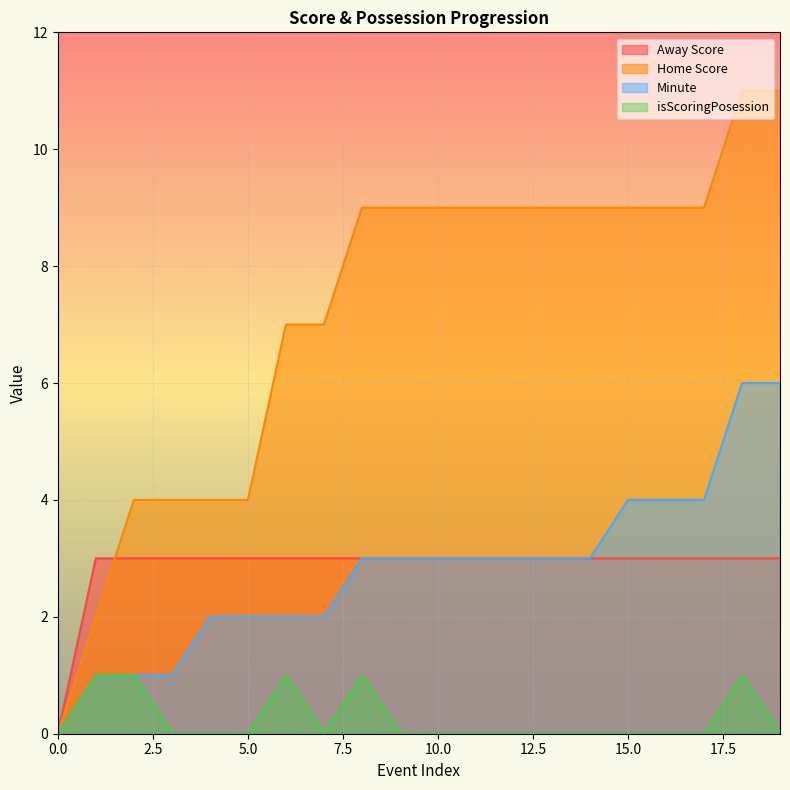

At how many categories does at least one series exceed 2?

19